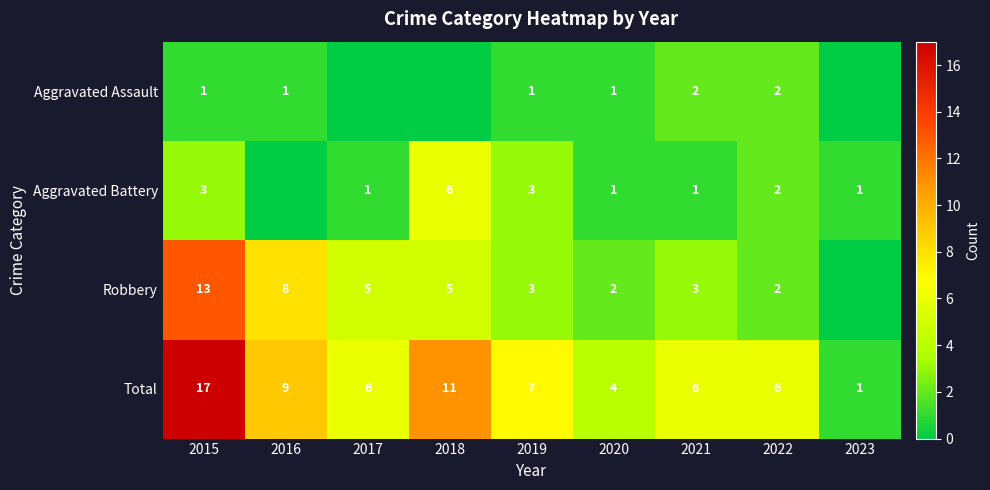

Is the value of Total at 2019 greater than the value of Robbery at 2016?

No